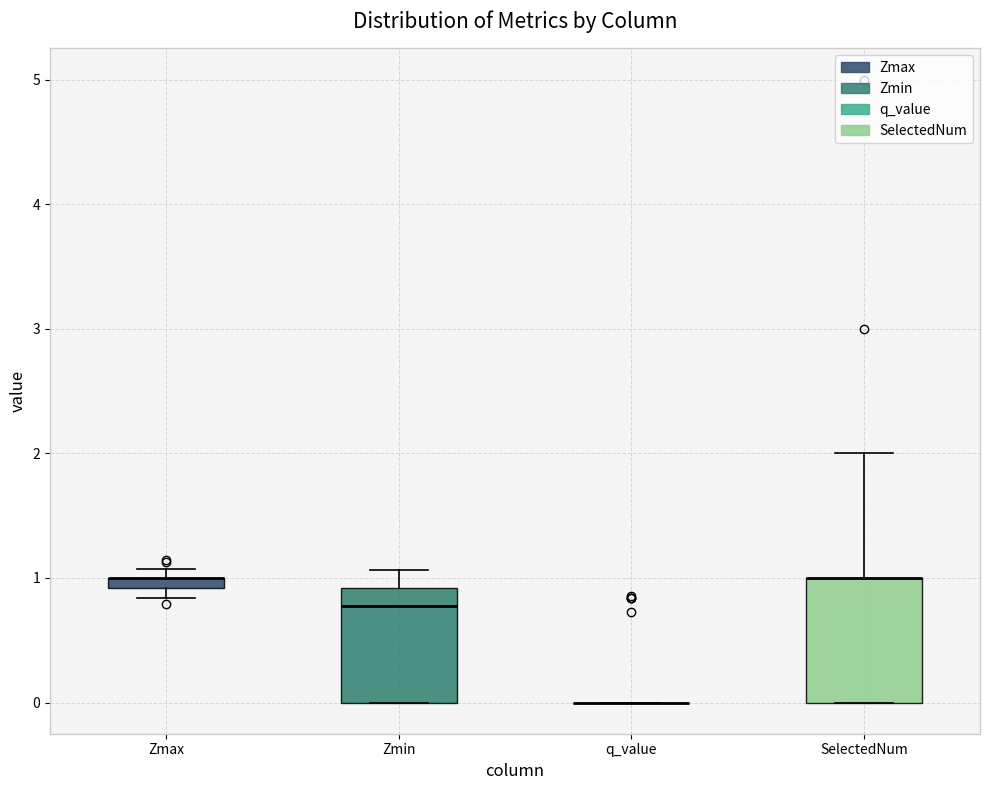

Where does the upper whisker of the box for Zmin end on the y-axis? The values are not printed on the chart, so give them approximately, as read against the axis.

1.1